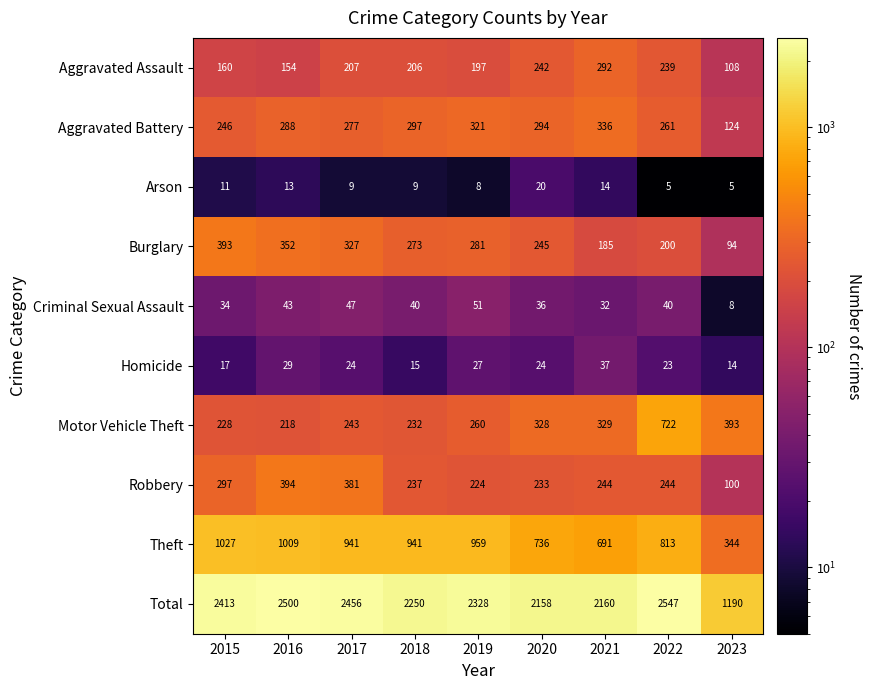

What is the difference between the second highest and minimum values in the Aggravated Battery series?

197